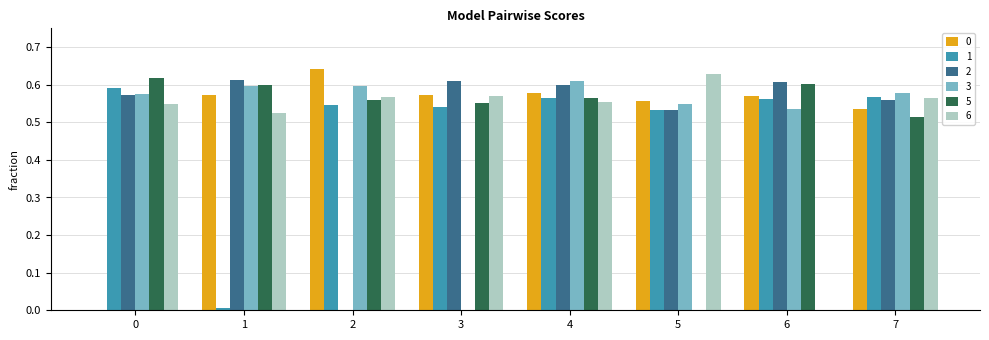

The 6 series shows 0.0 at 6. True or false?

True